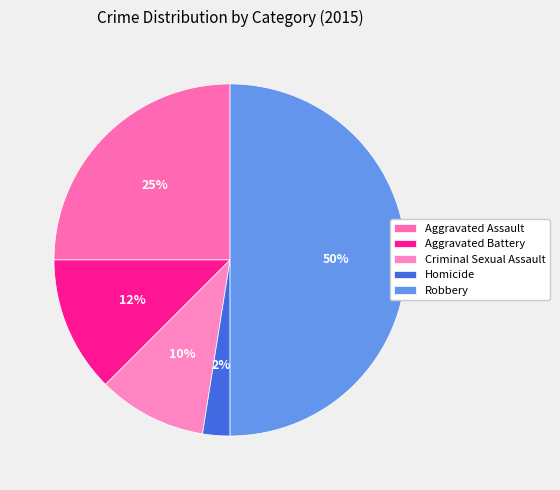

Is Criminal Sexual Assault the majority of the pie?

No